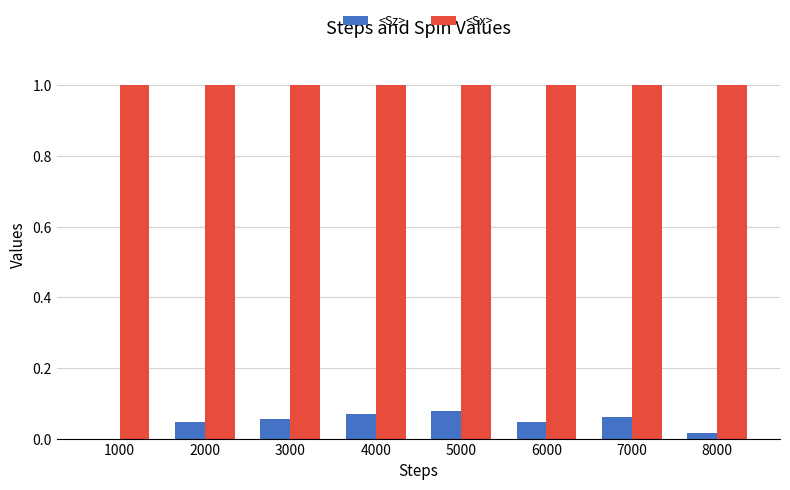

Is the value of <Sx> at 6000 greater than the value of <Sz> at 7000?

Yes